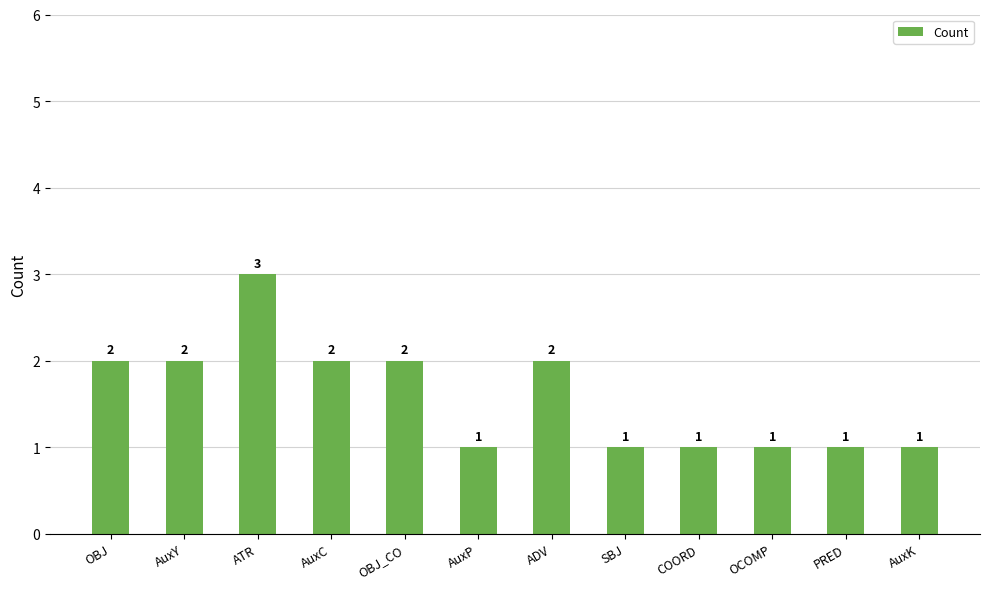

The value at AuxP is 0. True or false?

False